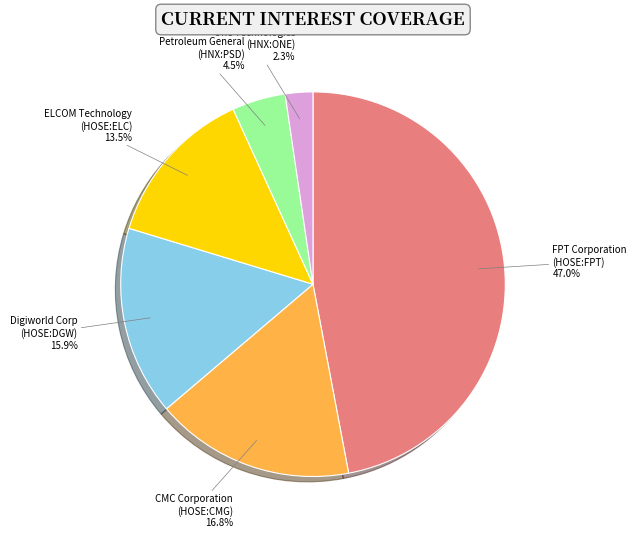

Which category has the biggest portion of the pie?

FPT Corporation (HOSE:FPT)